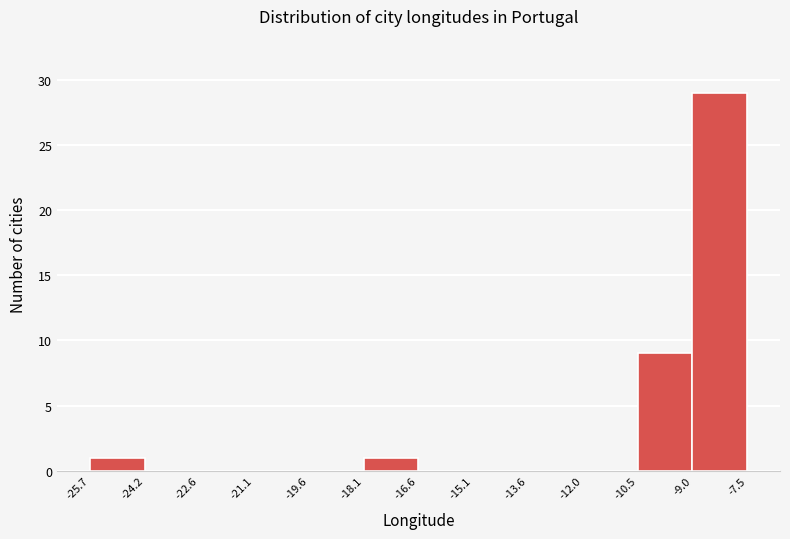

Reading left to right, transcribe this chart: for each bar, give the range it covers on the x-axis and its height. The values are not printed on the chart, so give them approximately, as read against the axis.

-25.7 to -24.2: 1
-24.2 to -22.6: 0
-22.6 to -21.1: 0
-21.1 to -19.6: 0
-19.6 to -18.1: 0
-18.1 to -16.6: 1
-16.6 to -15.1: 0
-15.1 to -13.6: 0
-13.6 to -12.0: 0
-12.0 to -10.5: 0
-10.5 to -9.0: 9
-9.0 to -7.5: 29